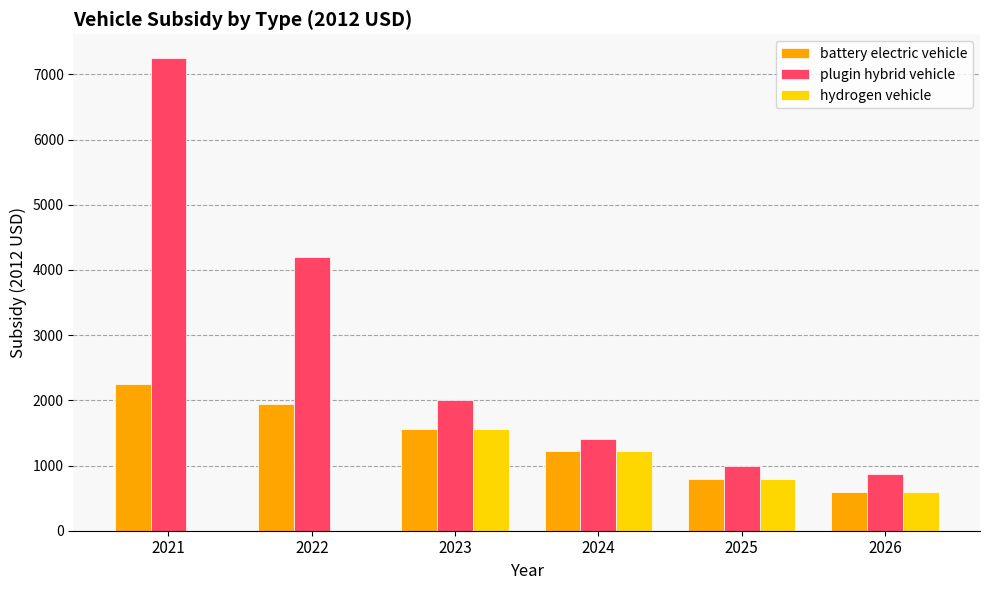

At which category is the sum across all series the highest?

2021